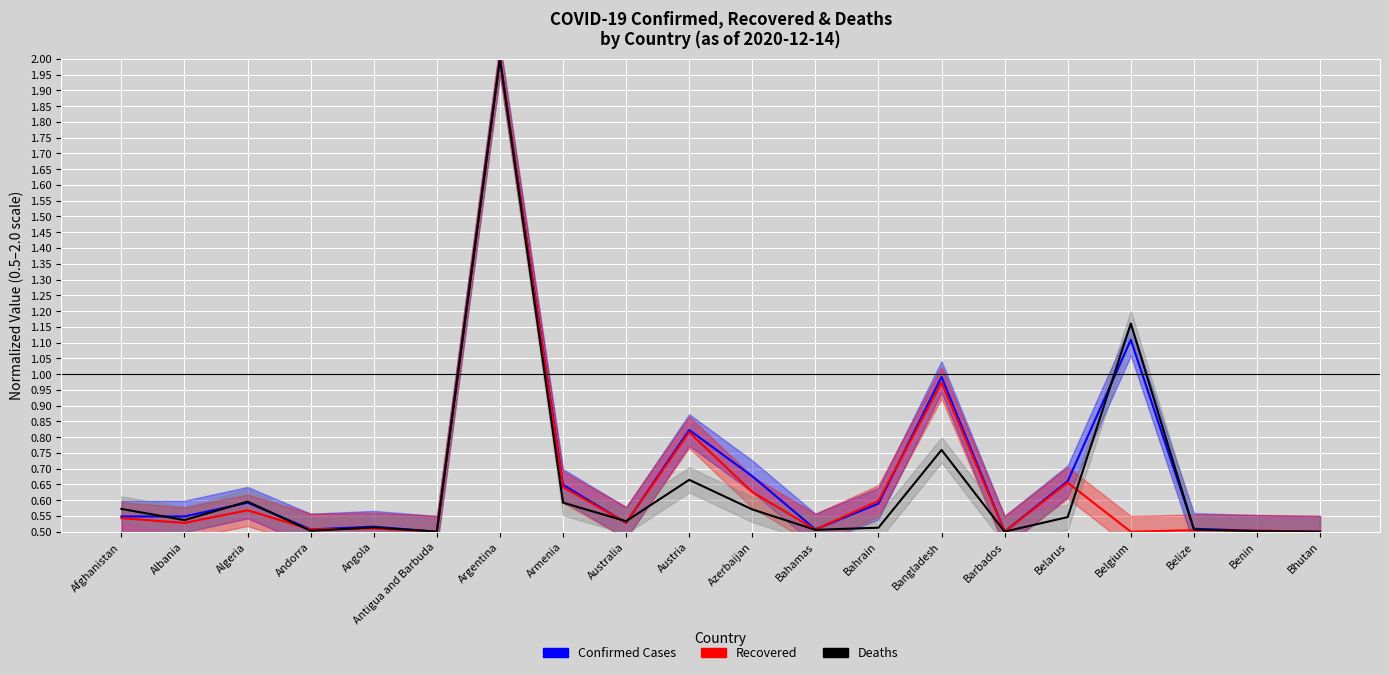

True or false: Deaths and Recovered cross at least once.

True